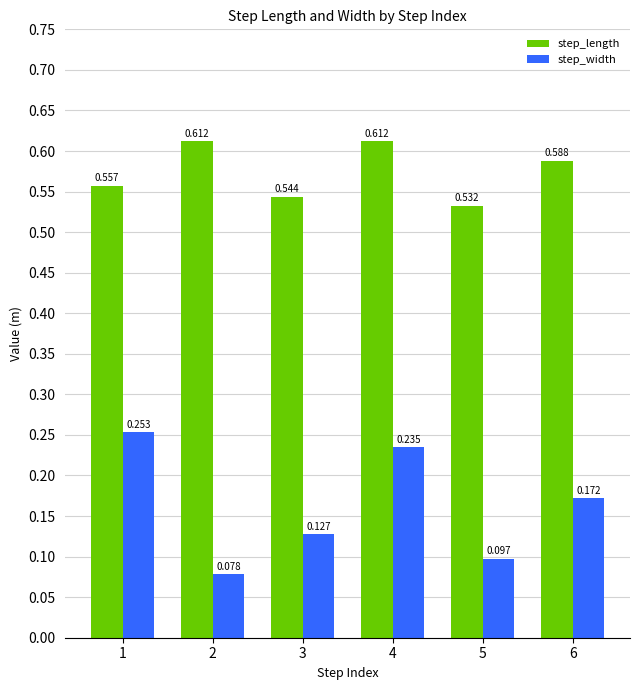

Which series has the widest spread of values?

step_width